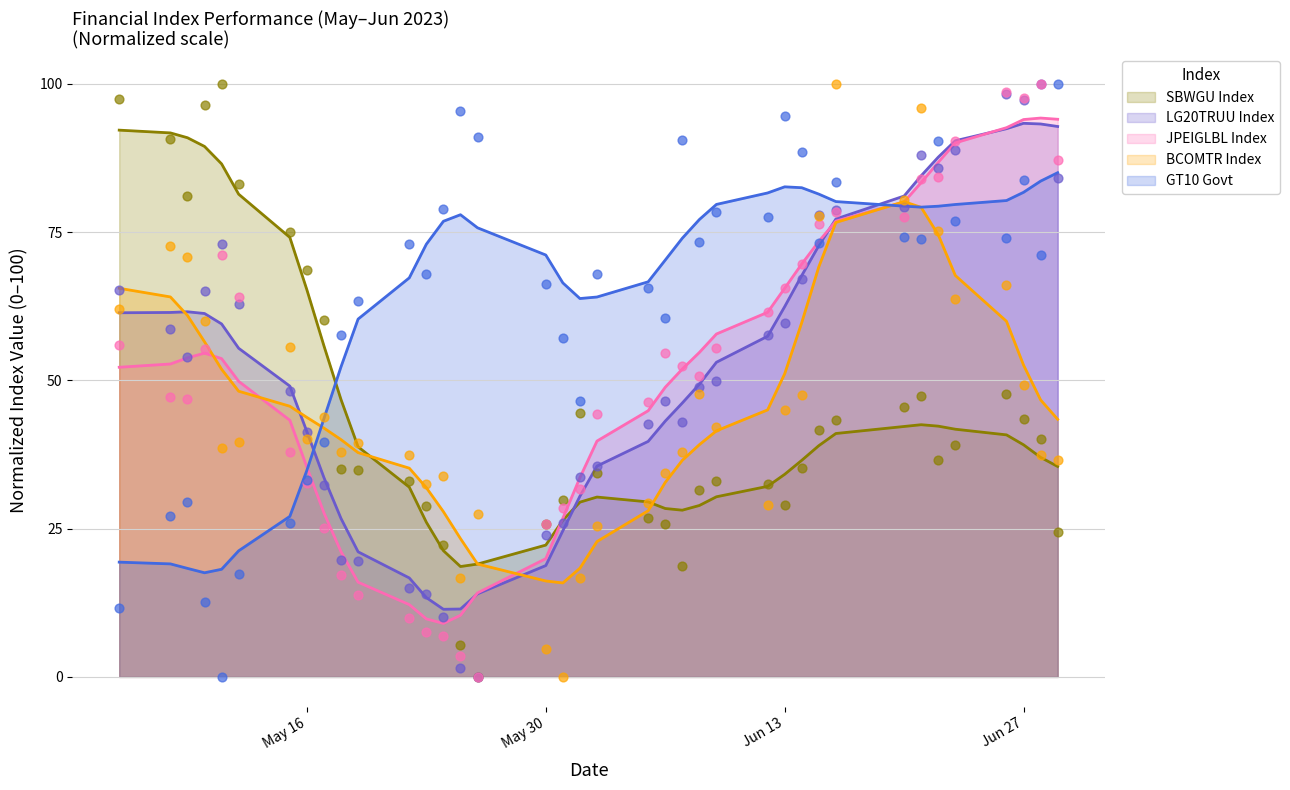

What is the minimum value for GT10 Govt?

17.6